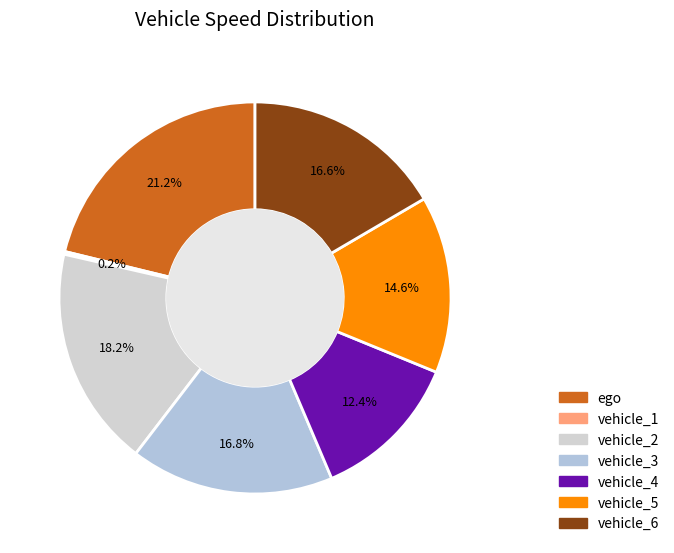

Between vehicle_3 and vehicle_2, which is larger?

vehicle_2